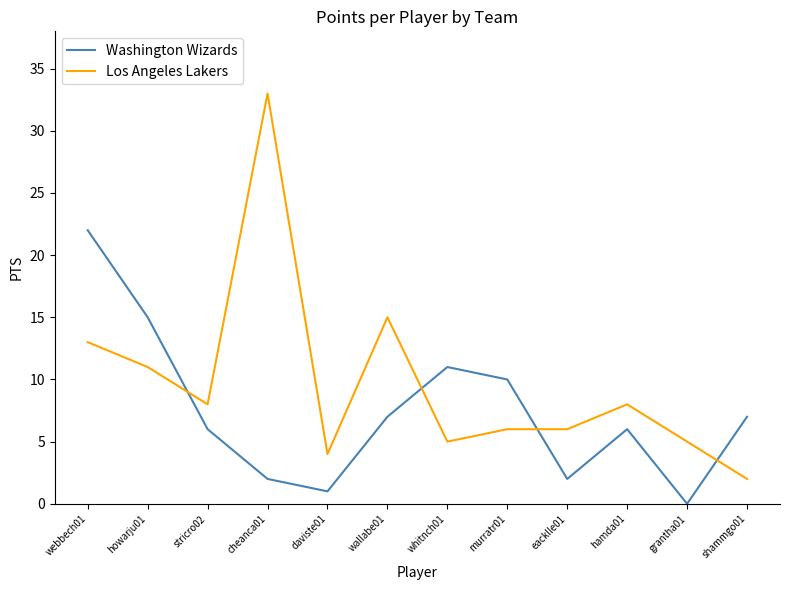

Which series has the largest total across all categories?

Los Angeles Lakers